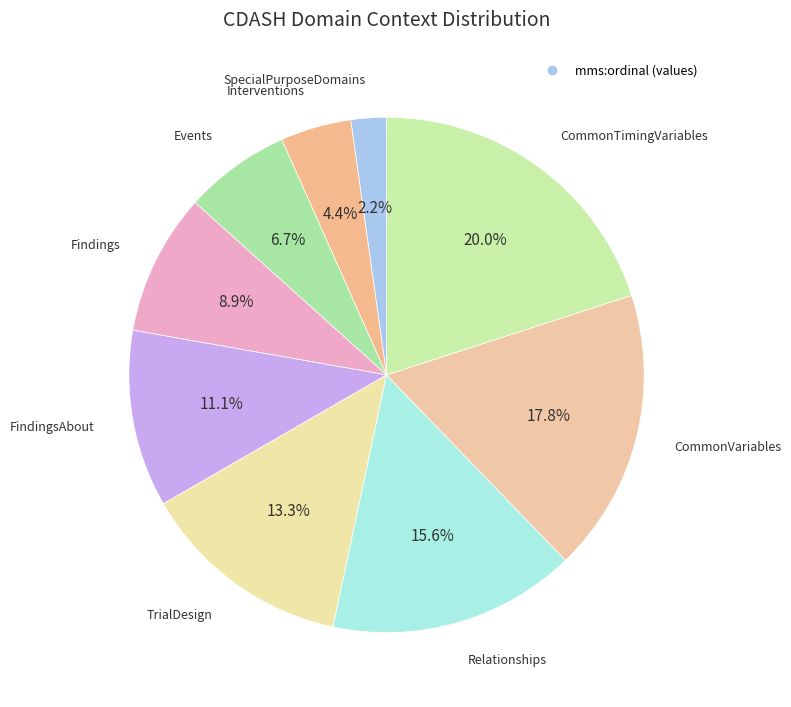

Count the number of slices in the pie.

9